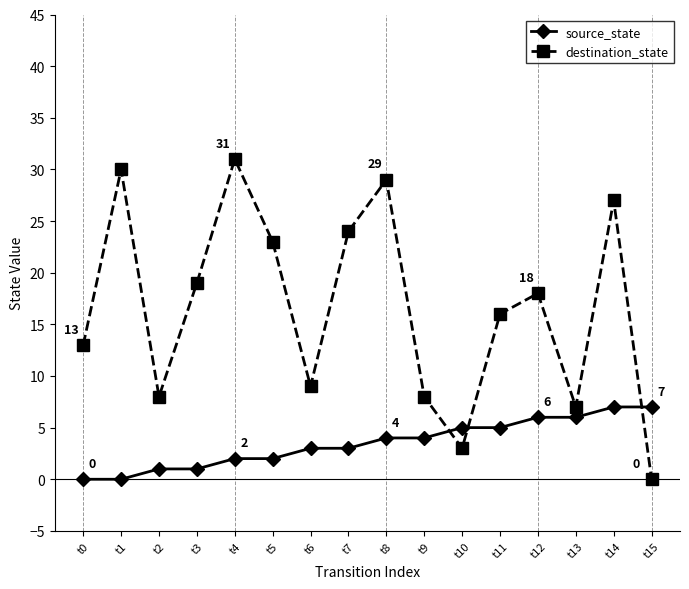

What is the spread (max minus min) of values at t13?

1